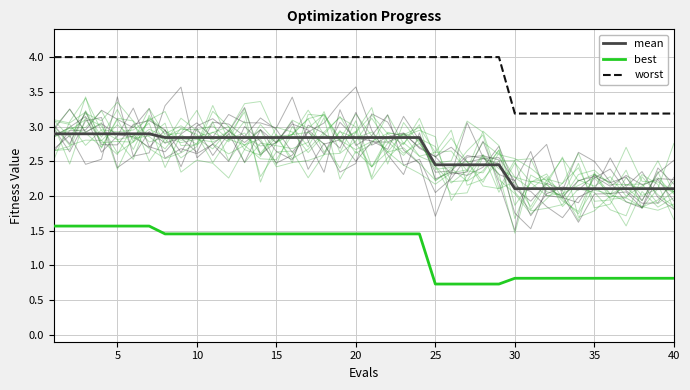

True or false: best has a value of 0.8 at 30.

True